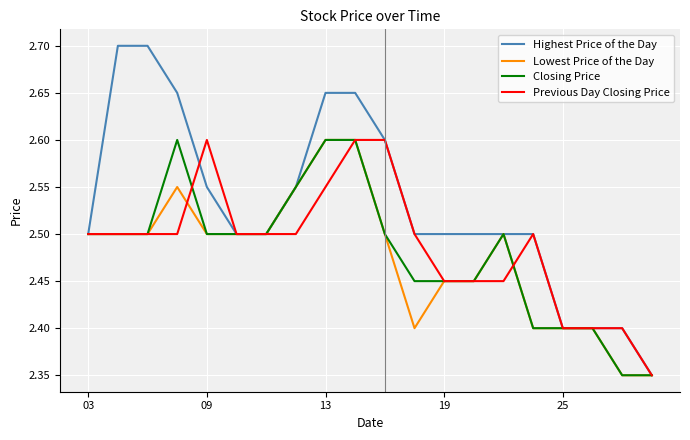

Which series has the largest total across all categories?

Highest Price of the Day